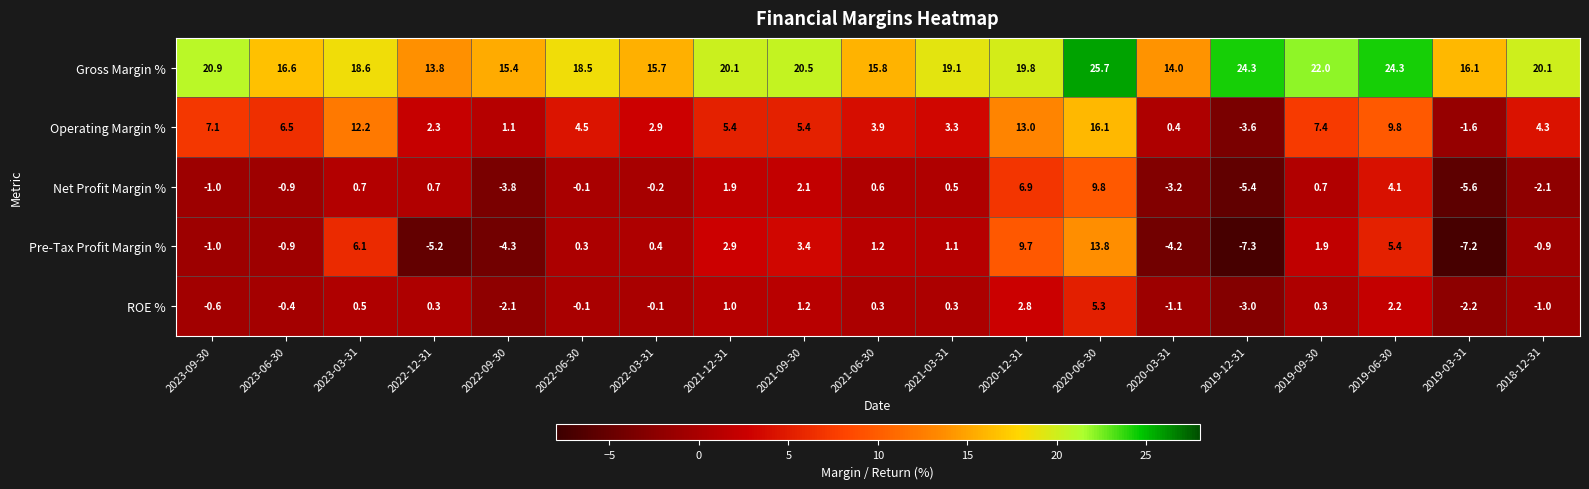

What is the difference between the ROE % values at 2022-03-31 and 2021-12-31?

1.1